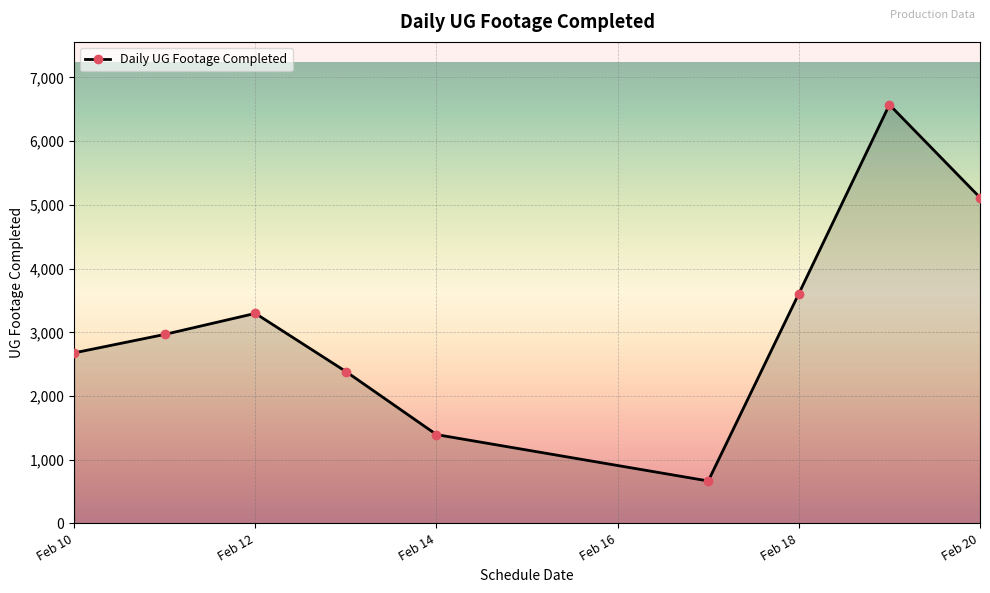

What is the average value?

3187